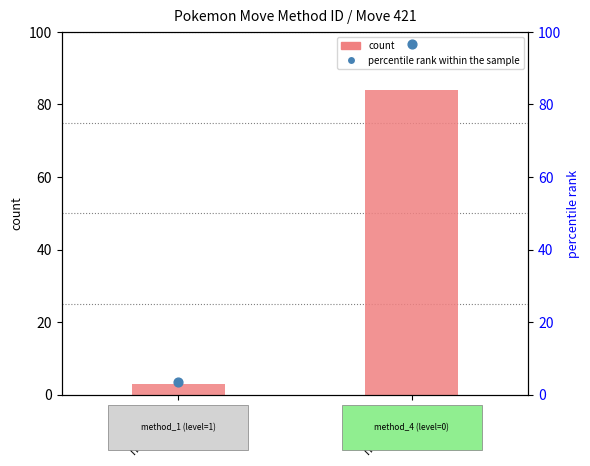

What is the total value across all series at method_1?

6.4